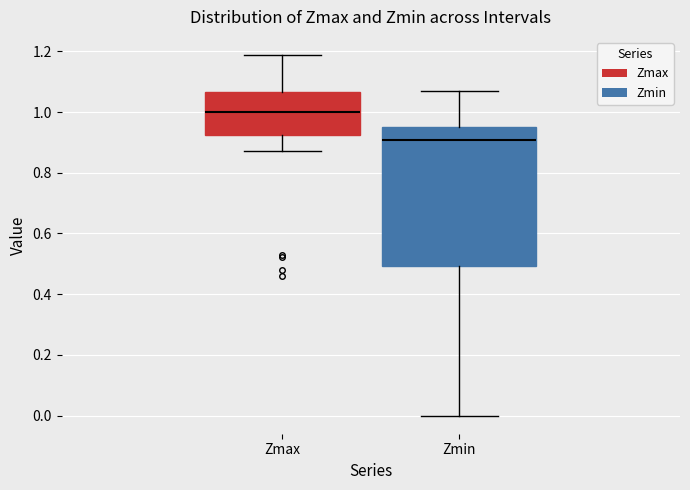

Which box is the tallest, from its lower edge to its upper edge?

Zmin